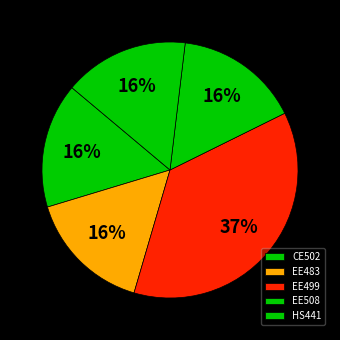

Between EE508 and EE483, which is larger?

EE508